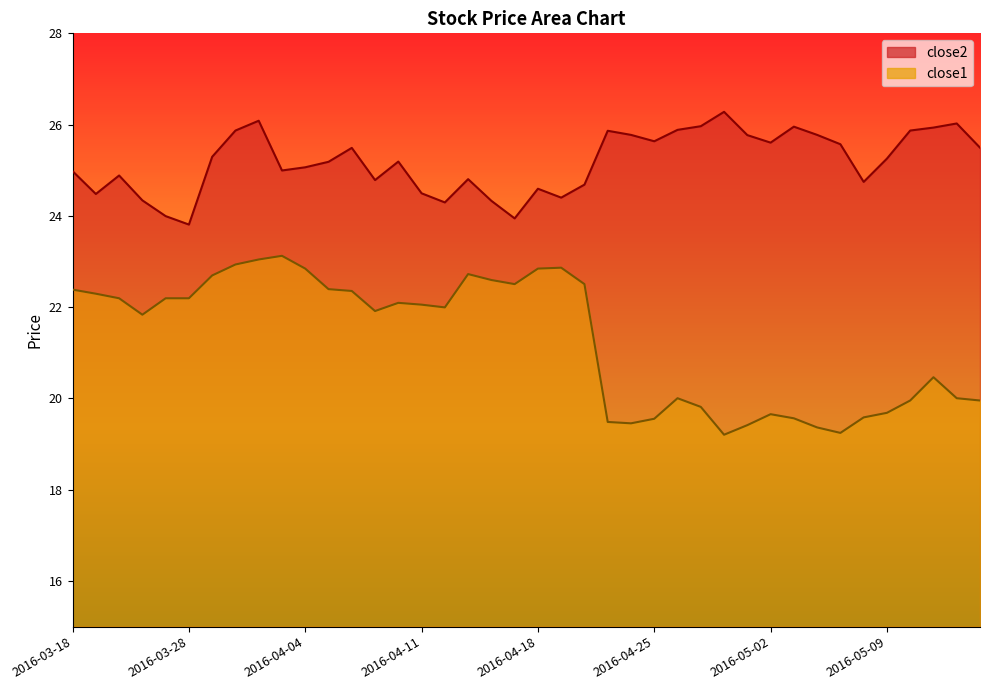

The value of close2 at 2016-04-12 is 24.3. True or false?

True